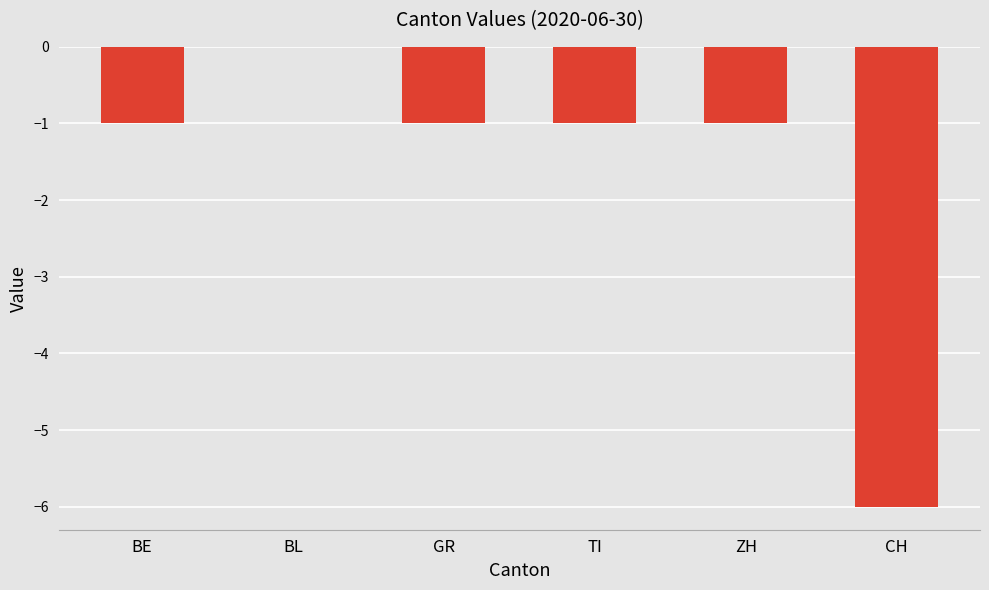

Reading left to right, list all the values displayed in this chart.

BE=-1	BL=0	GR=-1	TI=-1	ZH=-1	CH=-6